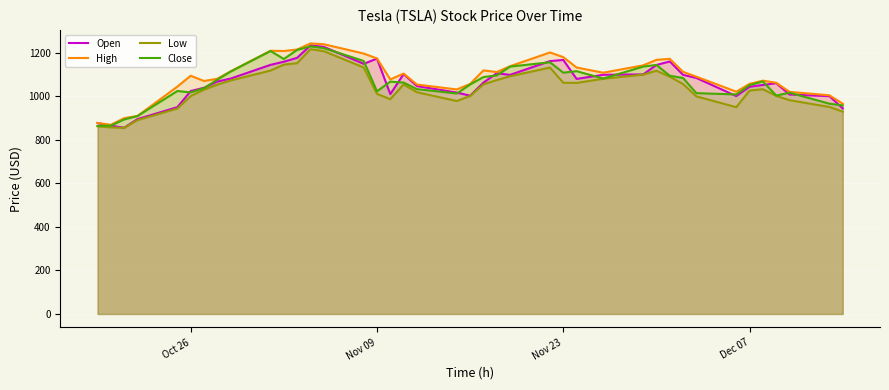

How many lines are shown in the chart?

4